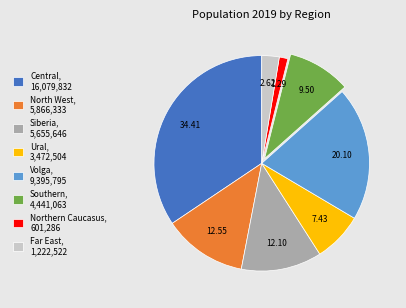

Between North West, 5,866,333 and Far East, 1,222,522, which is larger?

North West, 5,866,333